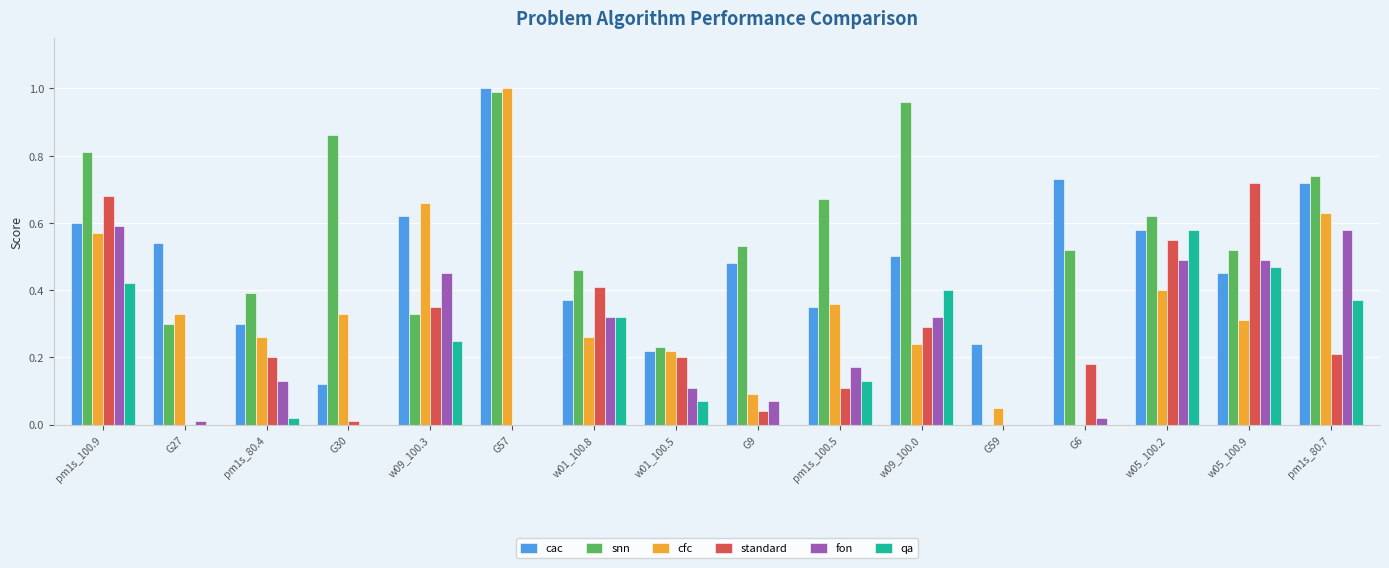

What is the sum of all fon values?

3.8